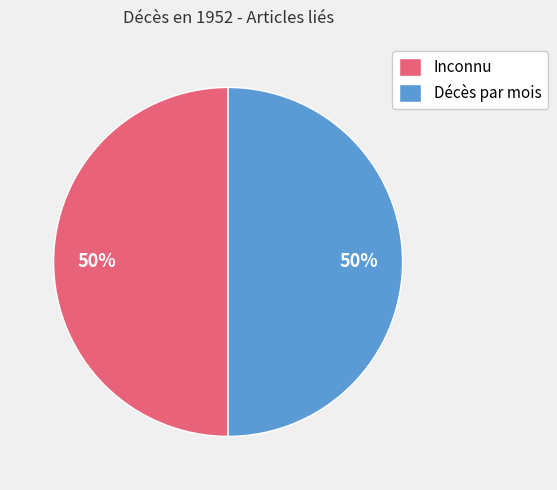

True or false: Décès par mois accounts for 50% of the total.

True